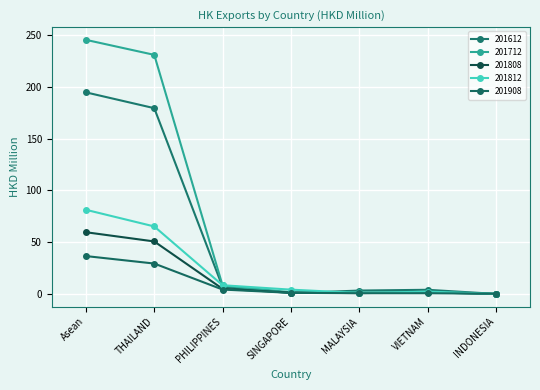

What is the label of the 4th point from the right?

SINGAPORE